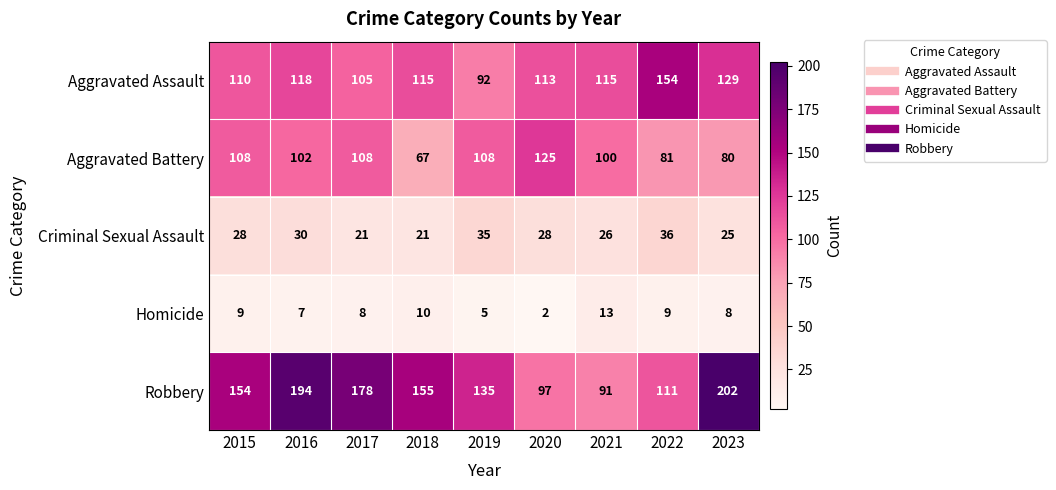

What is the approximate value of Aggravated Assault at 2016, to the nearest 10?

120